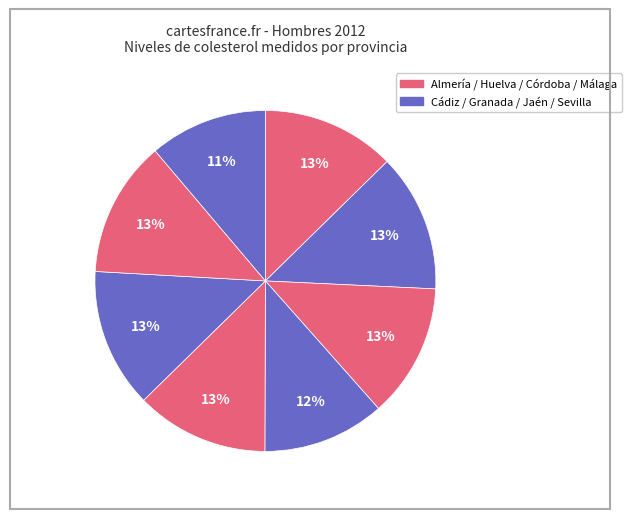

How many slices are in this pie chart?

8